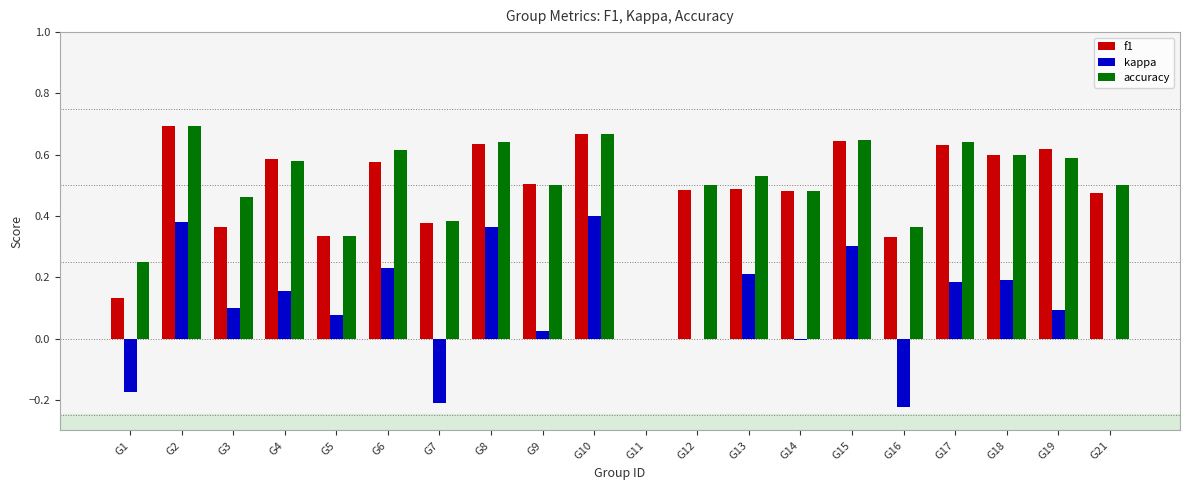

Which category has the highest value in the kappa series?

G10